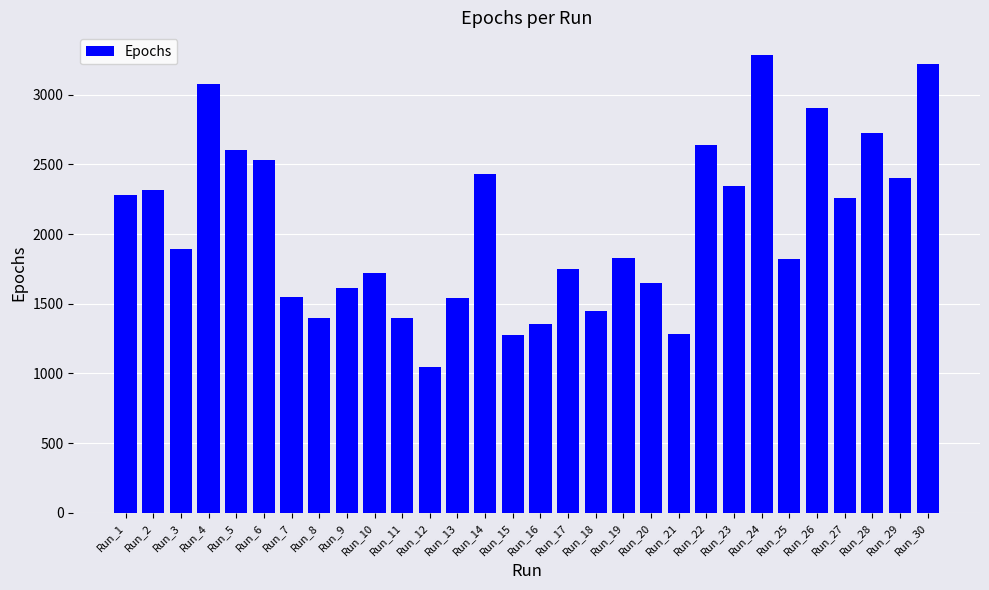

Which category has the lowest value across all series?

Run_12